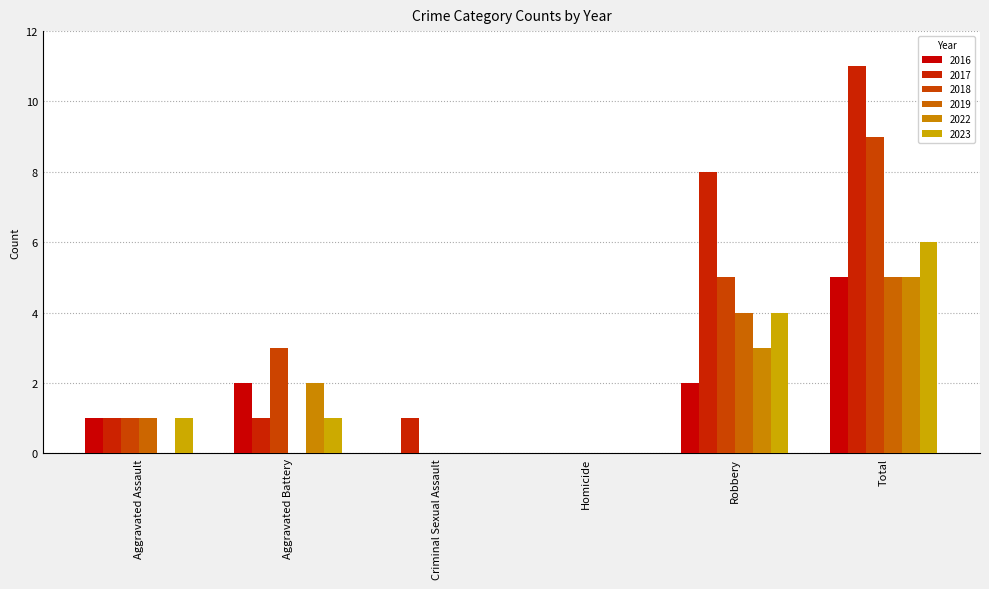

Reading left to right, transcribe all the data shown in this chart.

2016: Aggravated Assault=1	Aggravated Battery=2	Criminal Sexual Assault=0	Homicide=0	Robbery=2	Total=5
2017: Aggravated Assault=1	Aggravated Battery=1	Criminal Sexual Assault=1	Homicide=0	Robbery=8	Total=11
2018: Aggravated Assault=1	Aggravated Battery=3	Criminal Sexual Assault=0	Homicide=0	Robbery=5	Total=9
2019: Aggravated Assault=1	Aggravated Battery=0	Criminal Sexual Assault=0	Homicide=0	Robbery=4	Total=5
2022: Aggravated Assault=0	Aggravated Battery=2	Criminal Sexual Assault=0	Homicide=0	Robbery=3	Total=5
2023: Aggravated Assault=1	Aggravated Battery=1	Criminal Sexual Assault=0	Homicide=0	Robbery=4	Total=6